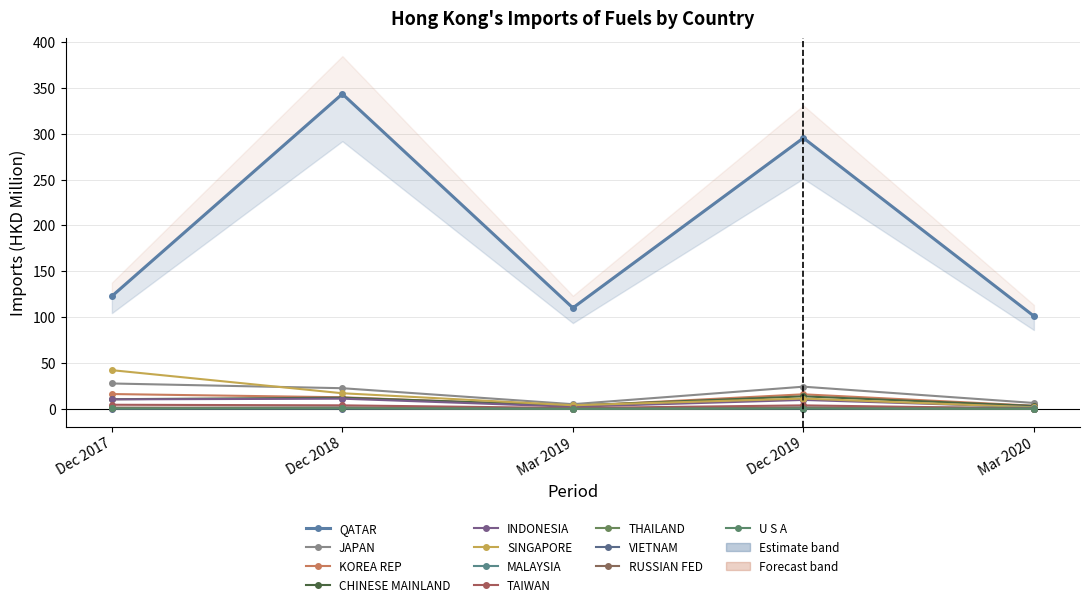

What is the difference between the maximum and second lowest values in the 201712 series?

122.3